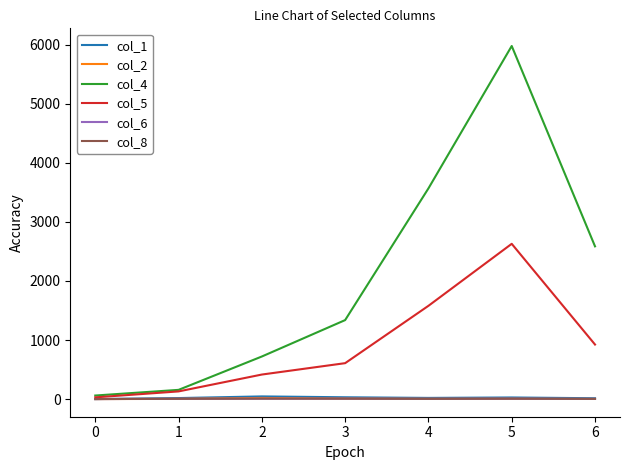

The value of col_5 at 2 is 415.3. True or false?

True